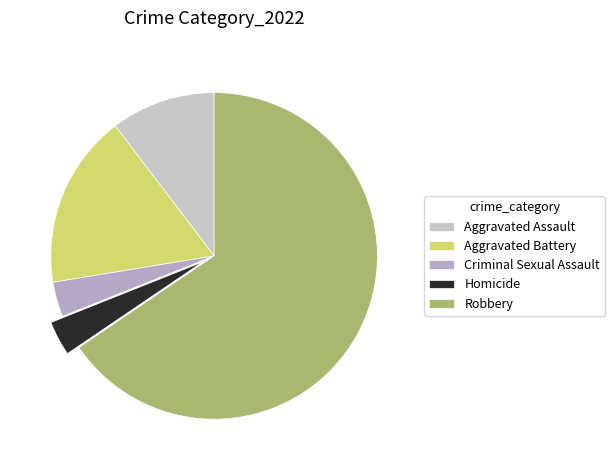

What is the largest slice in the pie chart?

Robbery